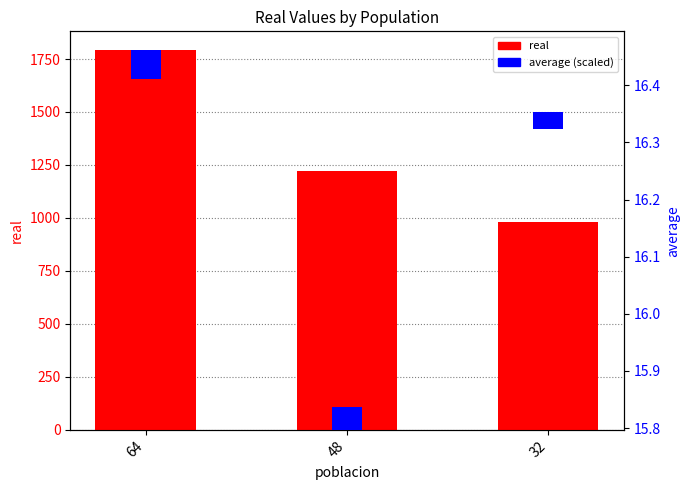

Rank the categories by real value from highest to lowest.

64, 48, 32